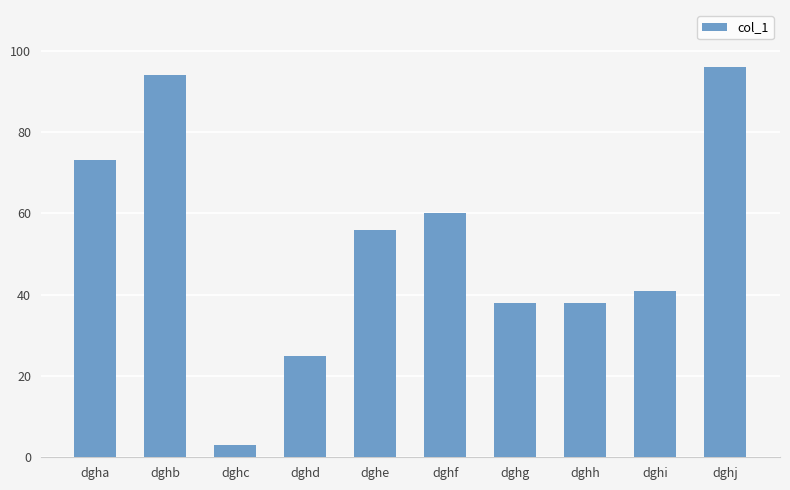

Does the chart contain any negative values?

No